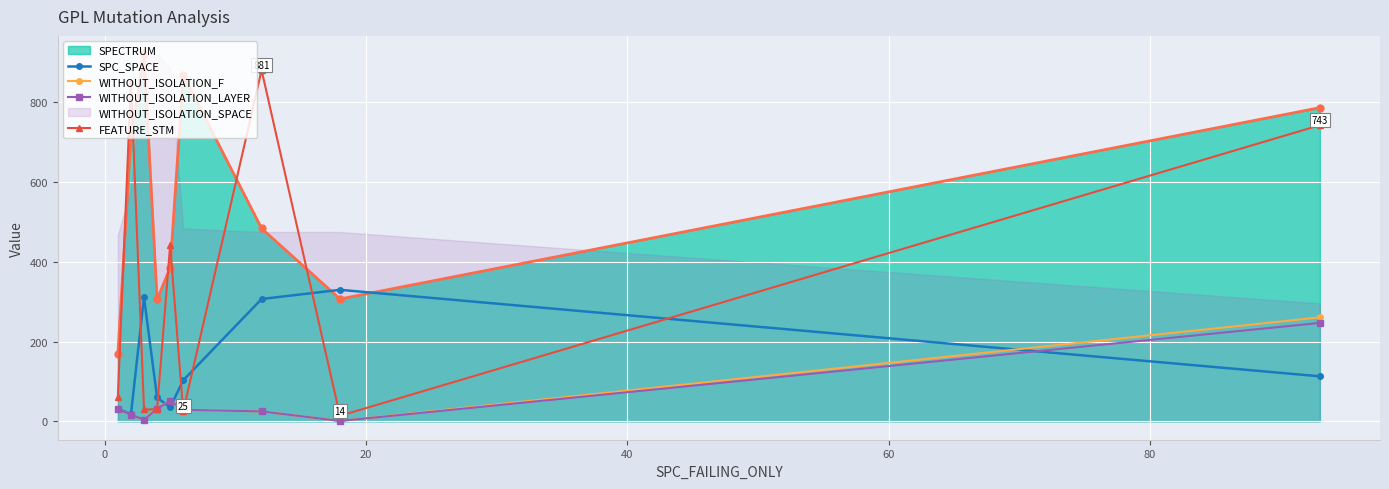

Reading right to left, transcribe all the data shown in this chart.

SPC_SPACE: 113	330	307	103	35	60	311	18	32
WITHOUT_ISOLATION_F: 261	1	25	29	51	34	4	17	30
WITHOUT_ISOLATION_LAYER: 247	1	25	29	51	32	4	17	30
FEATURE_STM: 743	14	881	25	442	30	30	852	62